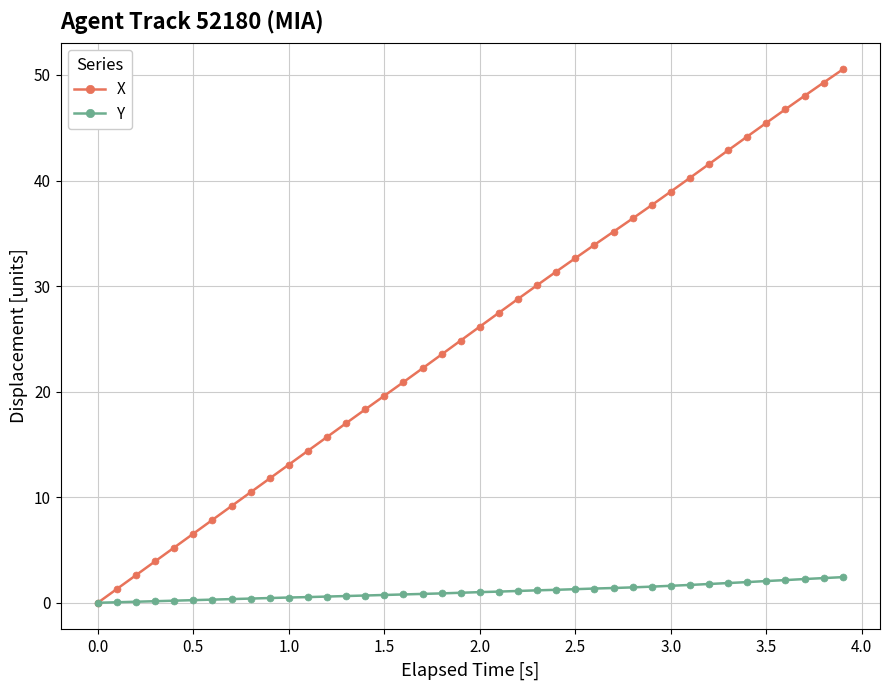

List the series in order of their peak value, lowest first.

Y, X